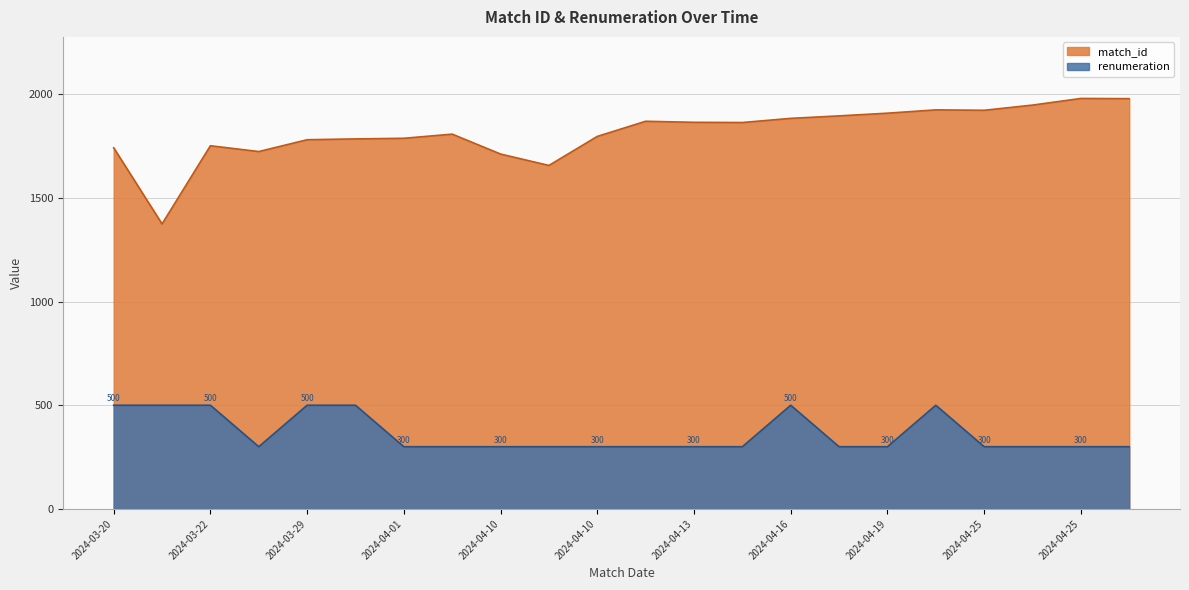

What is the sum of the match_id values at 2024-04-10 and 2024-04-25?

3754